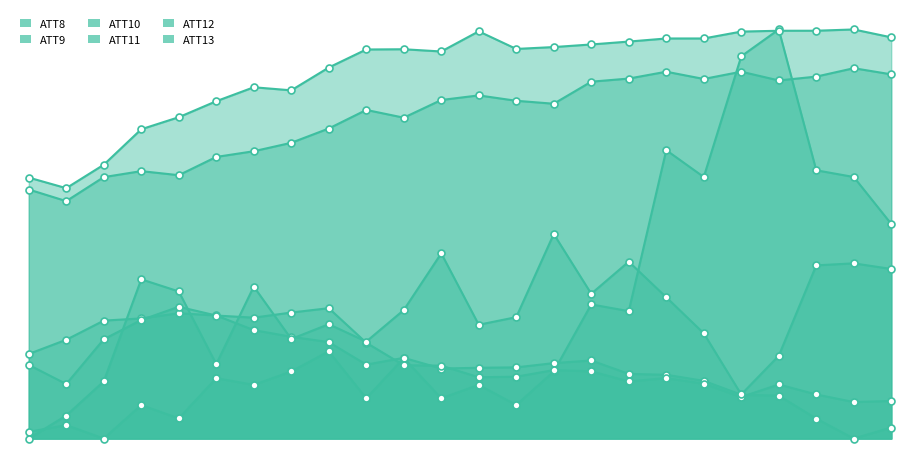

Between which two adjacent categories do ATT13 and ATT12 first intersect?

2 and 3